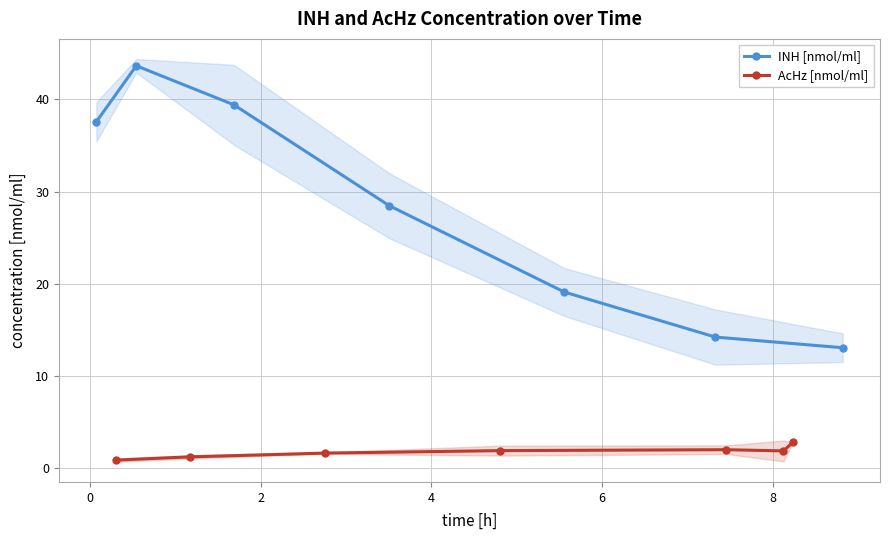

What is the value of the AcHz [nmol/ml] point at the 3rd from the left?

1.7